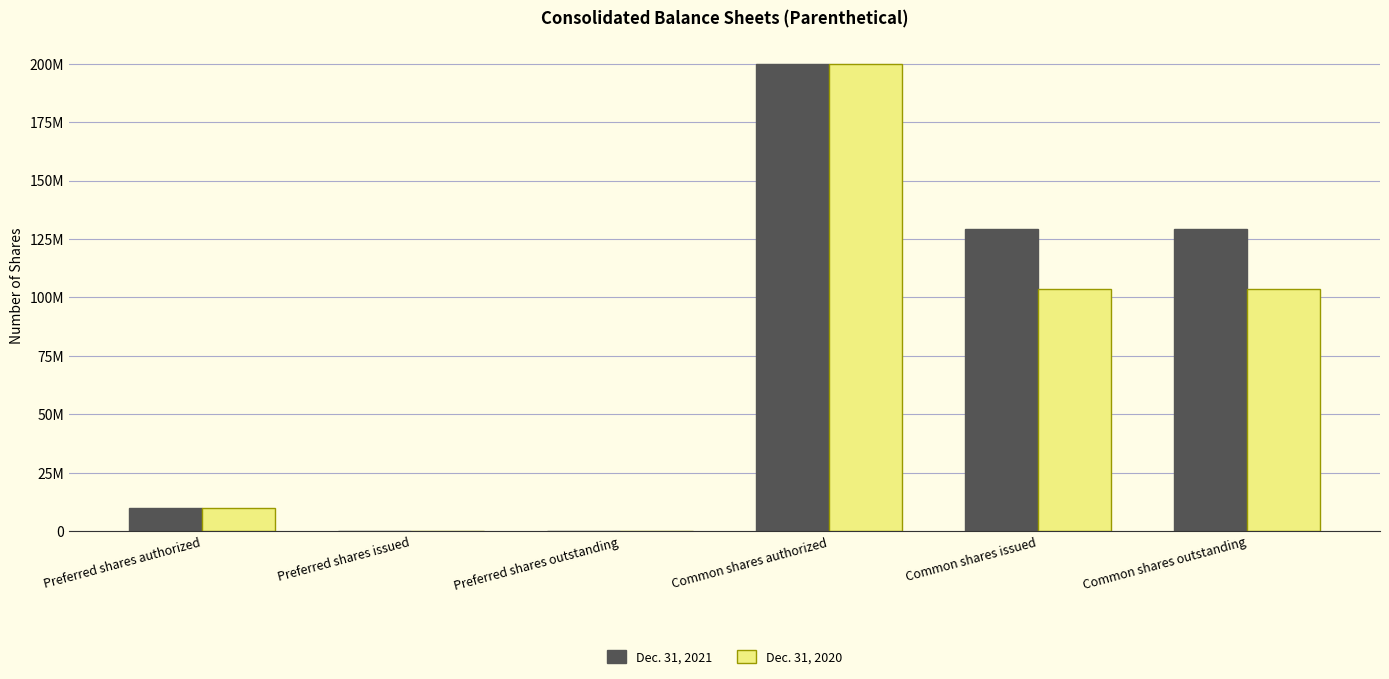

What are all the series names shown in the legend?

Dec. 31, 2021, Dec. 31, 2020